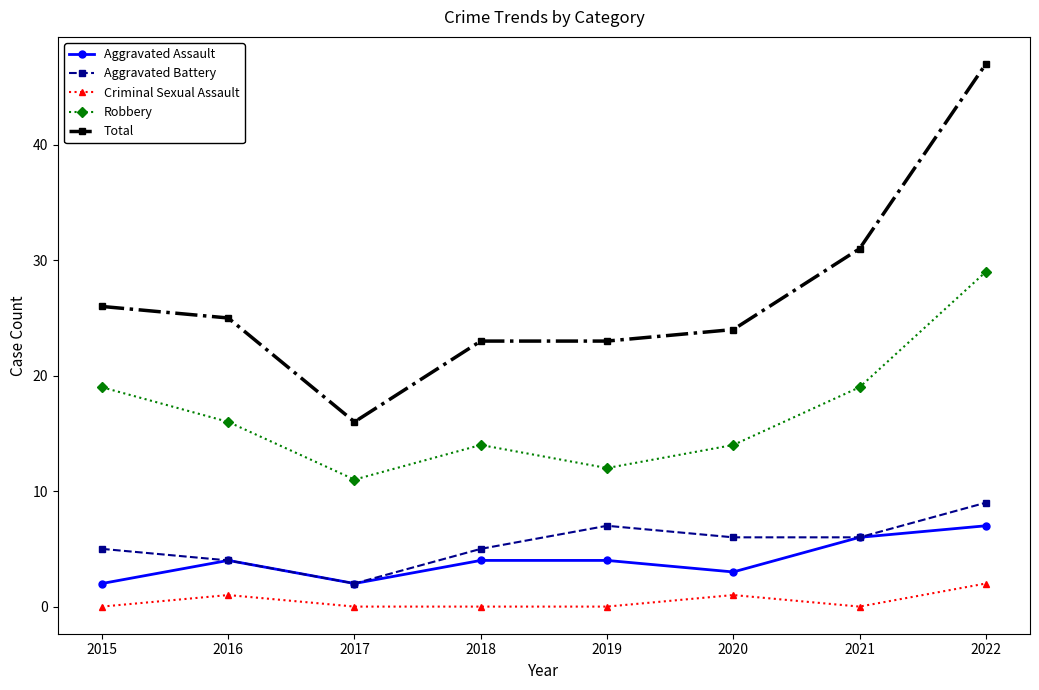

Reading left to right, what are all the values shown in this chart?

Aggravated Assault: 2015=2	2016=4	2017=2	2018=4	2019=4	2020=3	2021=6	2022=7
Aggravated Battery: 2015=5	2016=4	2017=2	2018=5	2019=7	2020=6	2021=6	2022=9
Criminal Sexual Assault: 2015=0	2016=1	2017=0	2018=0	2019=0	2020=1	2021=0	2022=2
Robbery: 2015=19	2016=16	2017=11	2018=14	2019=12	2020=14	2021=19	2022=29
Total: 2015=26	2016=25	2017=16	2018=23	2019=23	2020=24	2021=31	2022=47